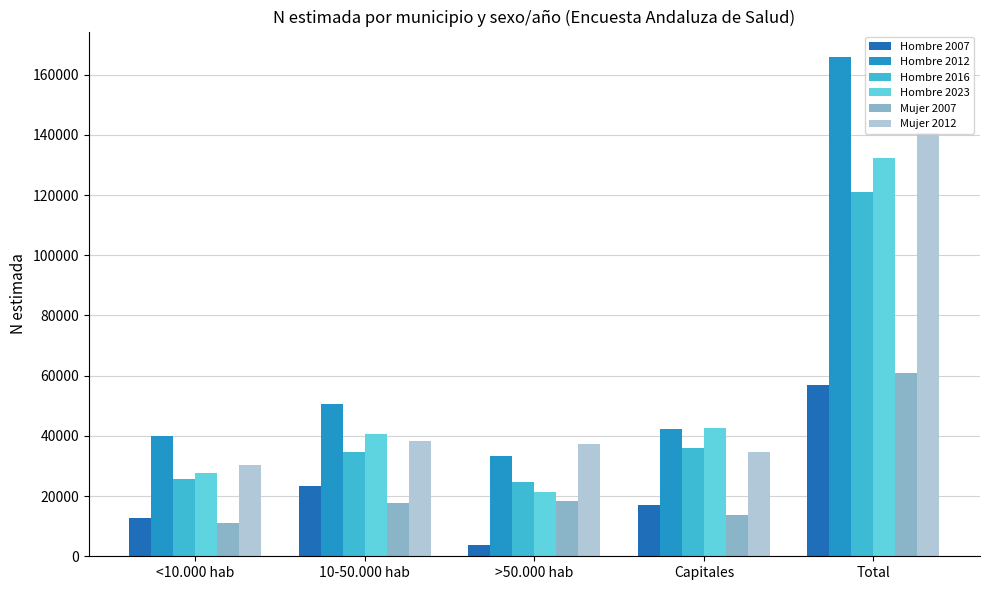

Does the chart contain stacked bars?

No